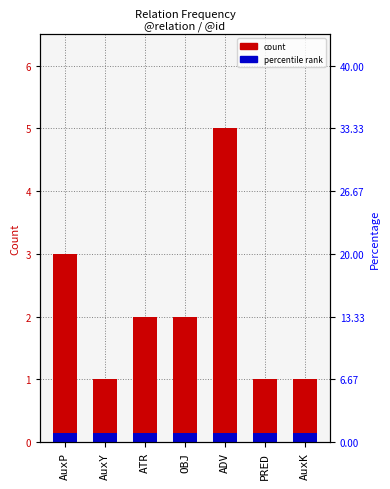

Reading right to left, transcribe all the data shown in this chart.

count: 1.0	1.0	5.0	2.0	2.0	1.0	3.0
percentile rank: 0.1	0.1	0.1	0.1	0.1	0.1	0.1